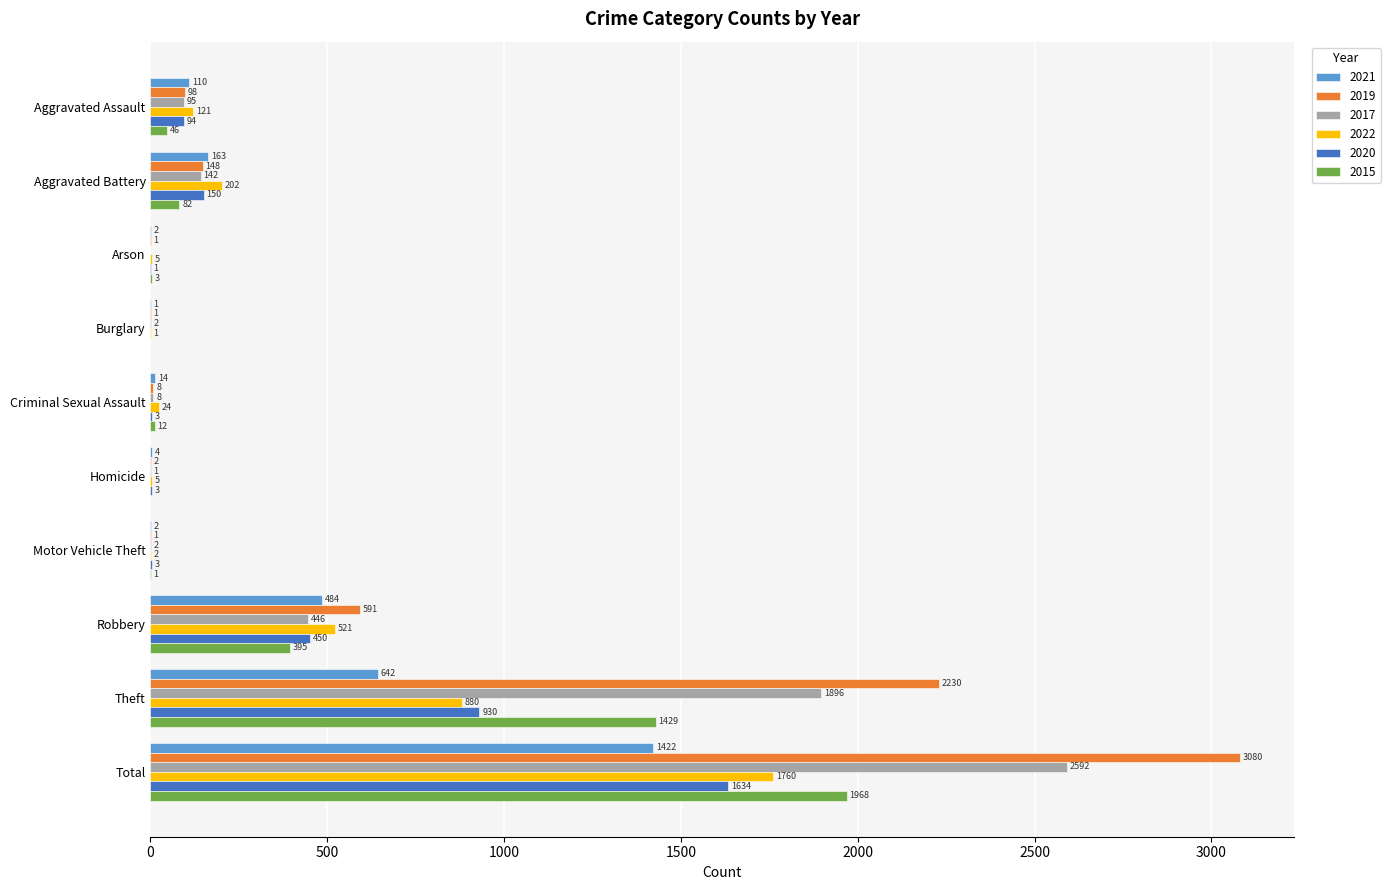

At which category does the chart reach its peak across all series?

Total